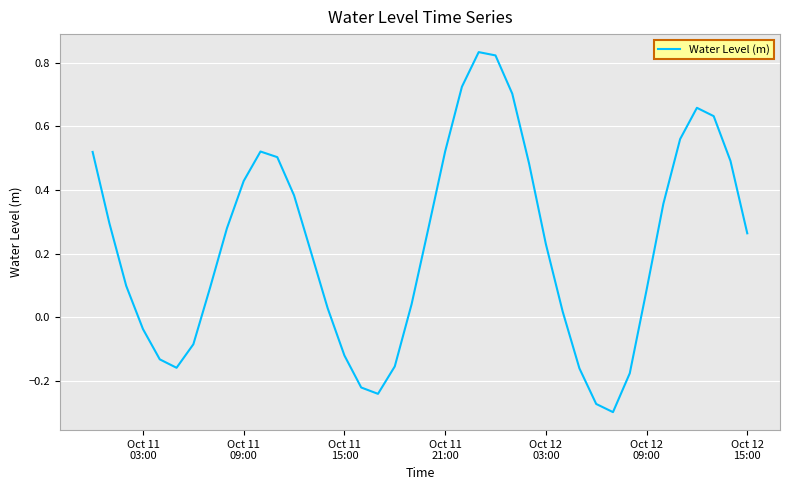

What is the difference between the second highest and second lowest values?

1.1